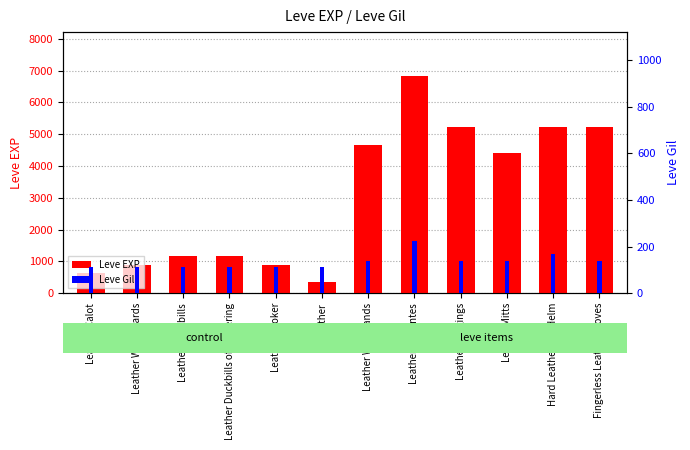

How many bars are there in each group?

2